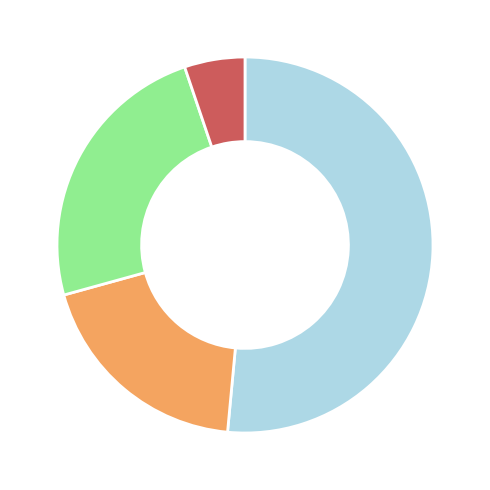

Is there a majority slice in this chart?

Yes